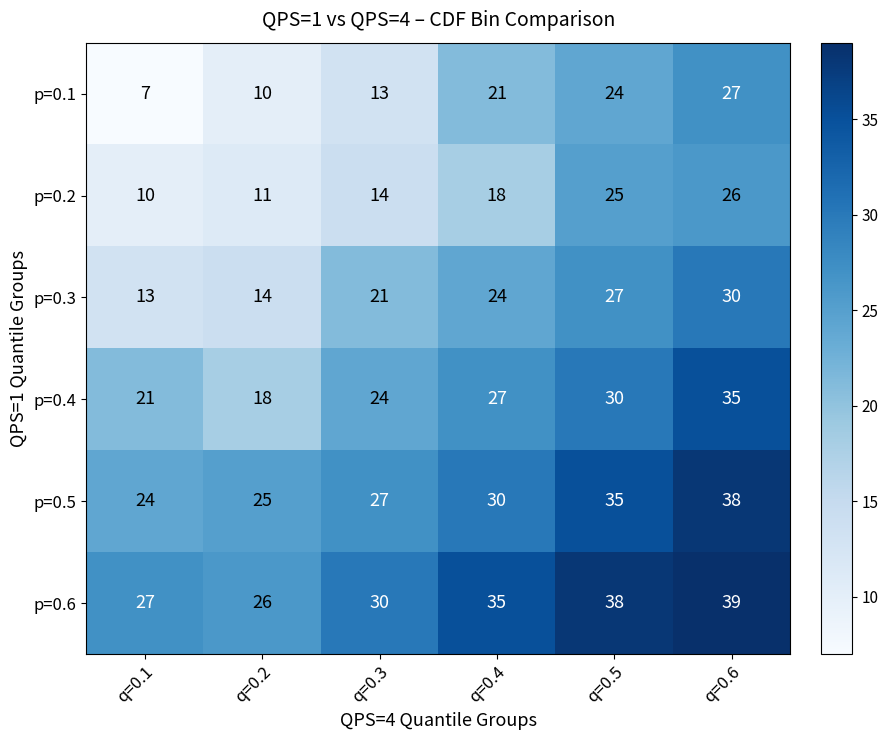

How many data points in p=0.6 are less than 35?

3